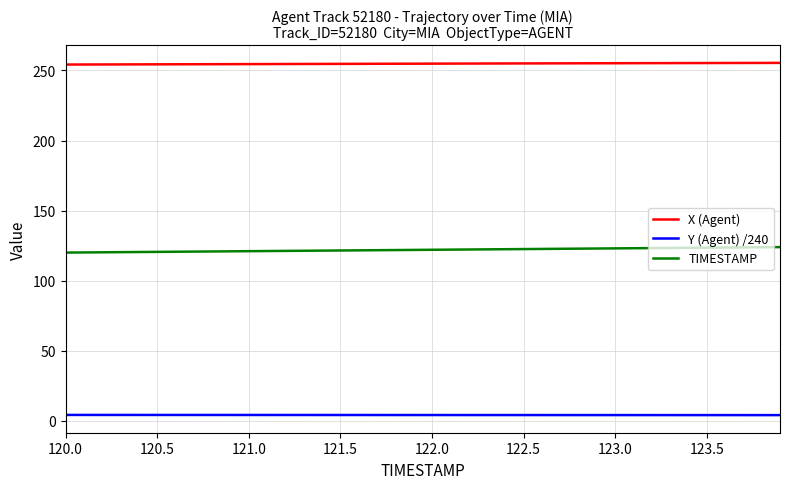

Rank the series by their average value, from lowest to highest.

Y (Agent) /240, TIMESTAMP, X (Agent)